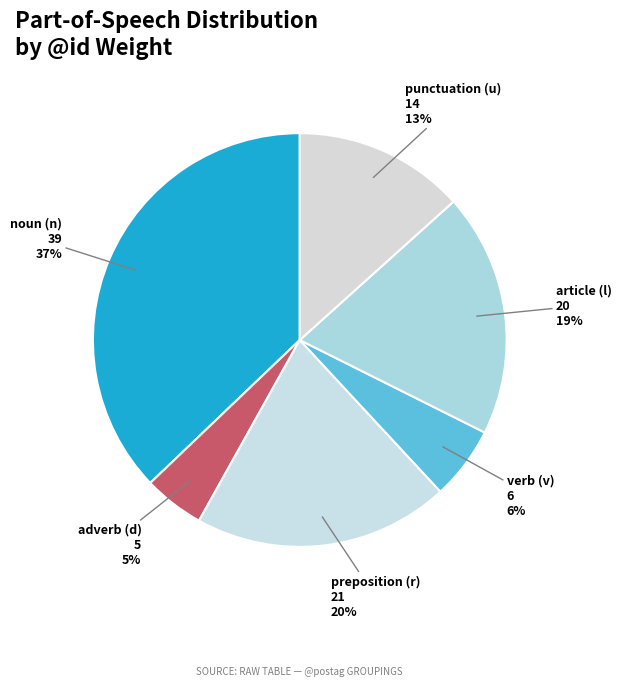

Do noun (n) and preposition (r) together represent more than half of the pie?

Yes